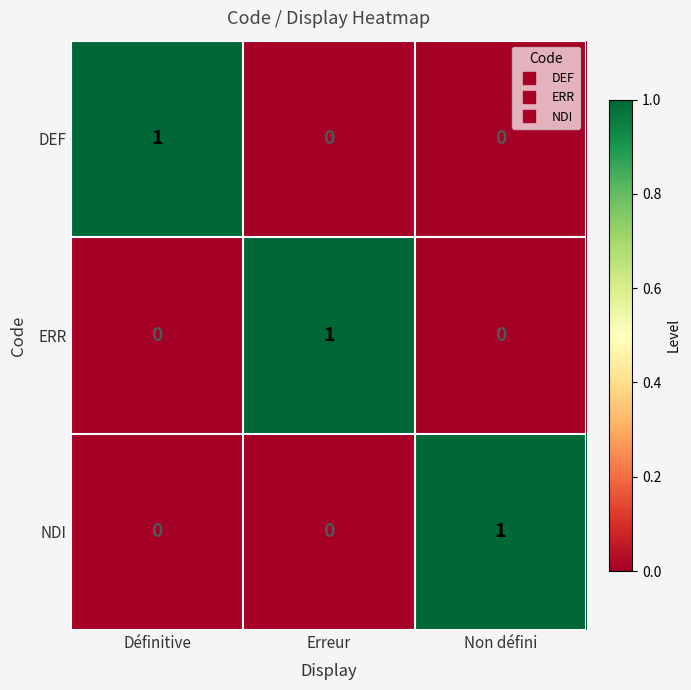

How many series are shown in this chart?

3